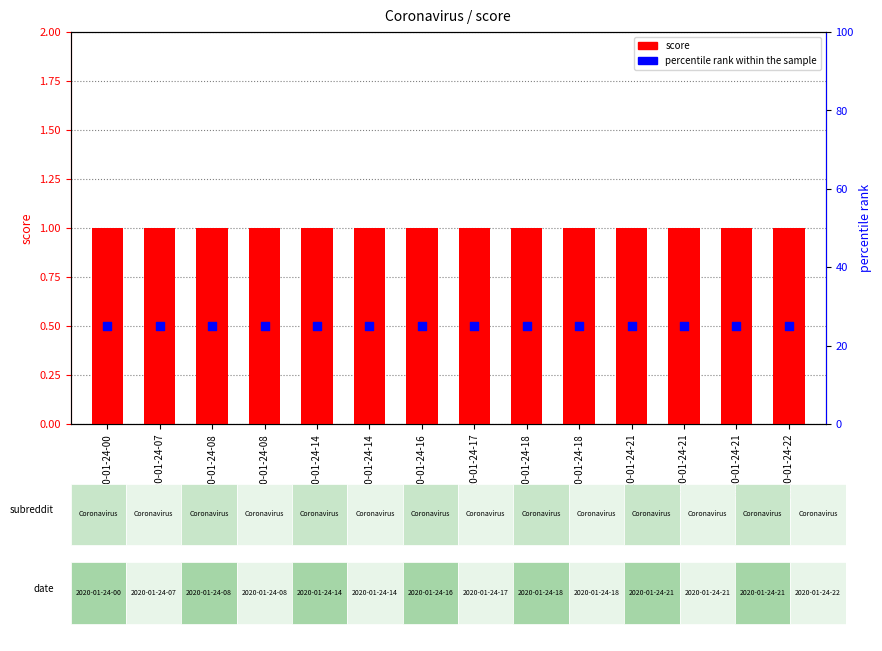

Which series has the widest spread of Y values?

score